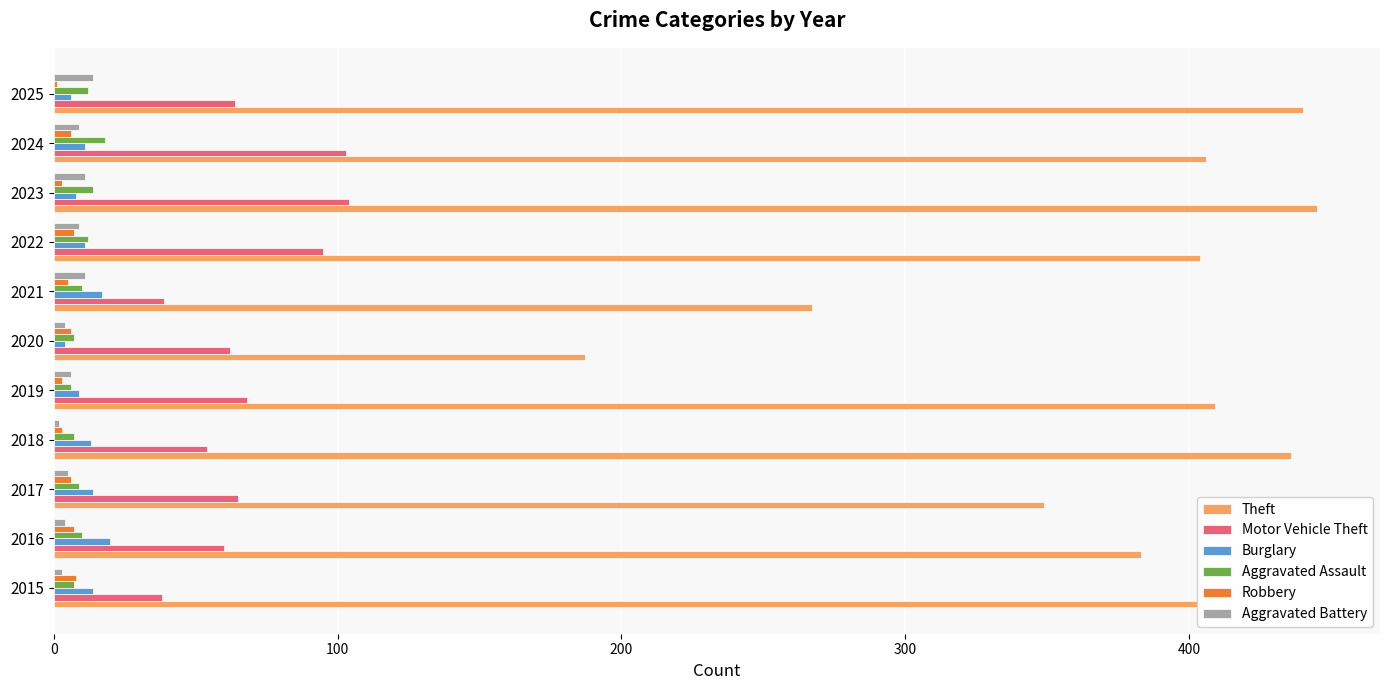

Which series has the largest total across all categories?

Theft